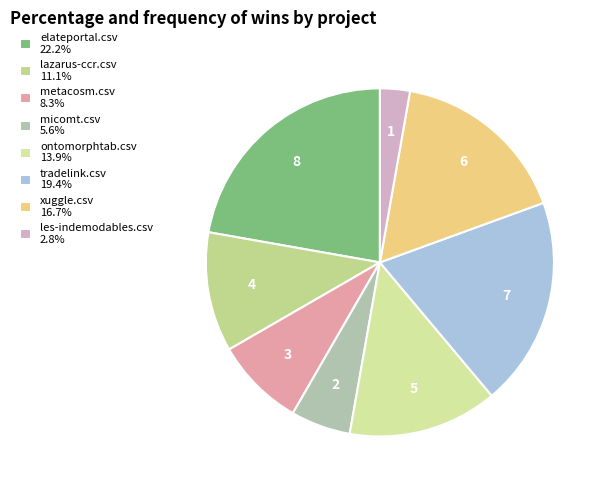

Does xuggle.csv account for over 50% of the chart?

No